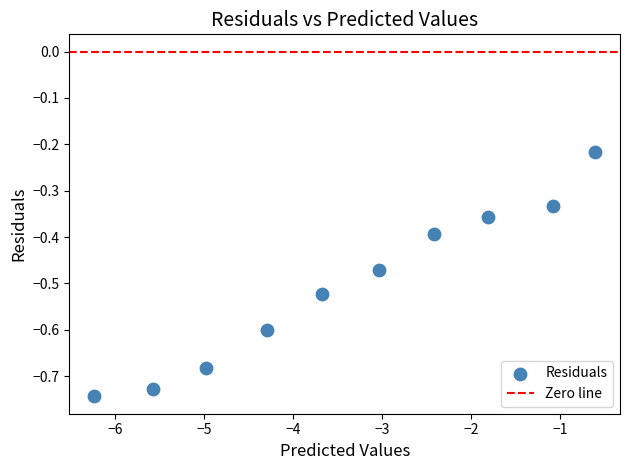

What is the range of X values (max minus min)?

5.6